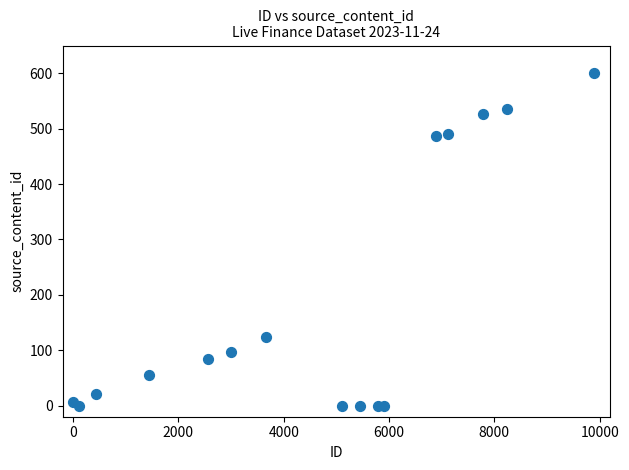

What is the range of X values (max minus min)?

9900.0